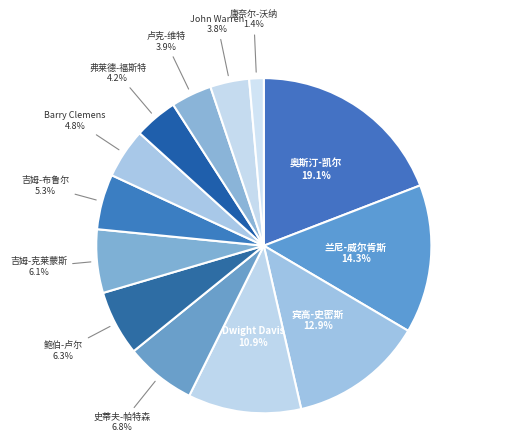

True or false: Dwight Davis accounts for 23% of the total.

False